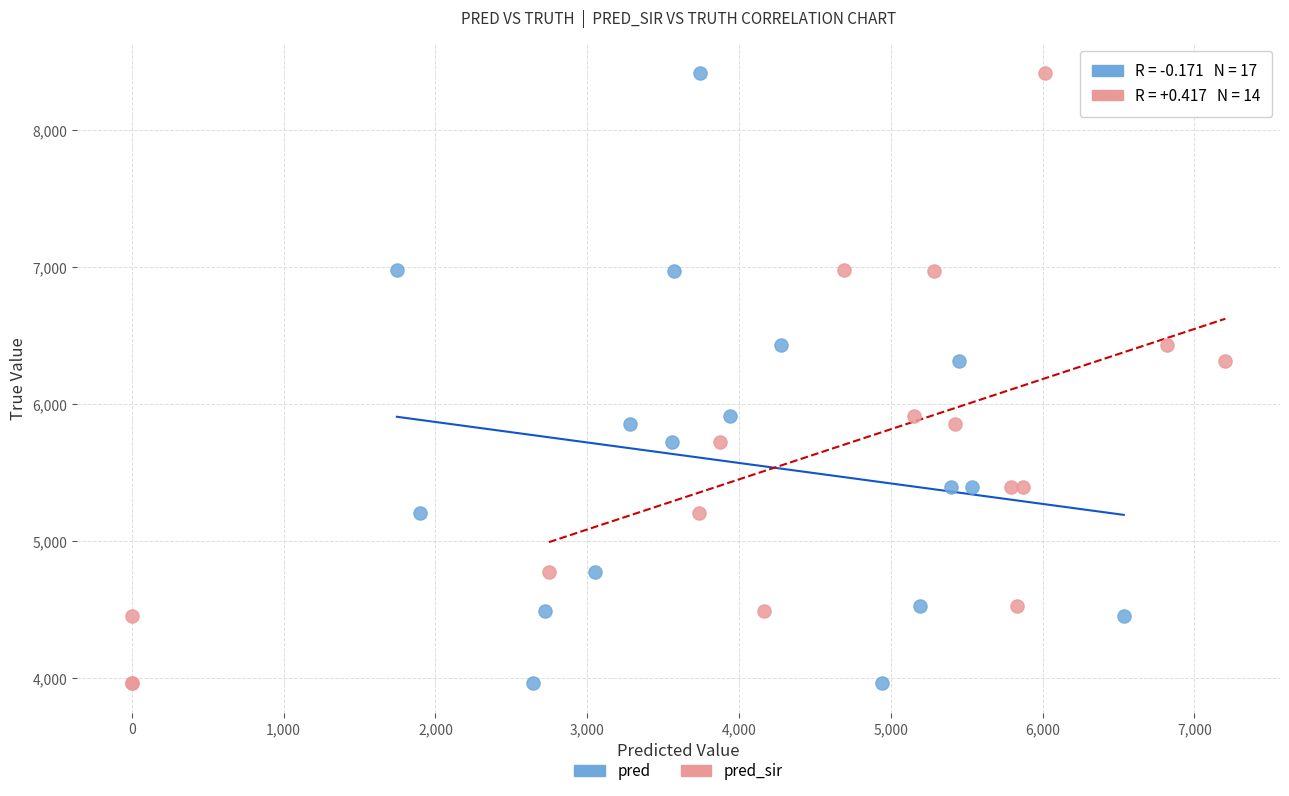

What are all the series names shown in the legend?

pred, pred_sir